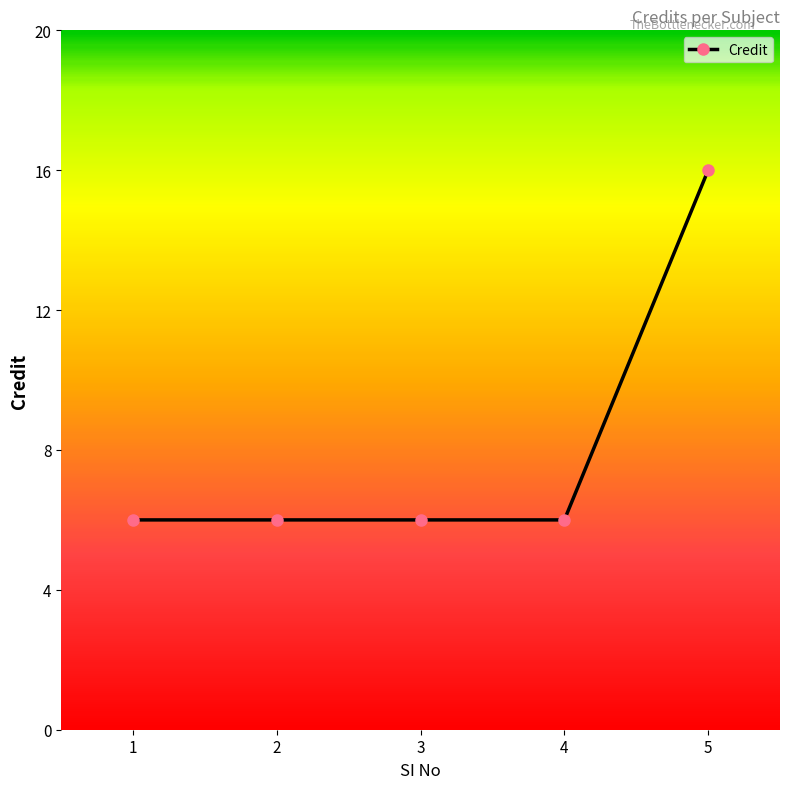

How many lines are shown in the chart?

1